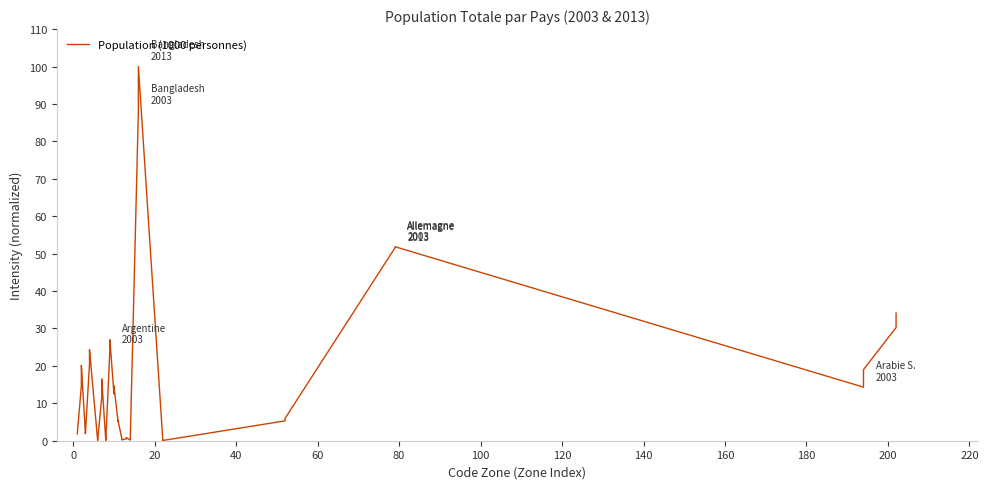

What is the greatest value displayed?

100.0